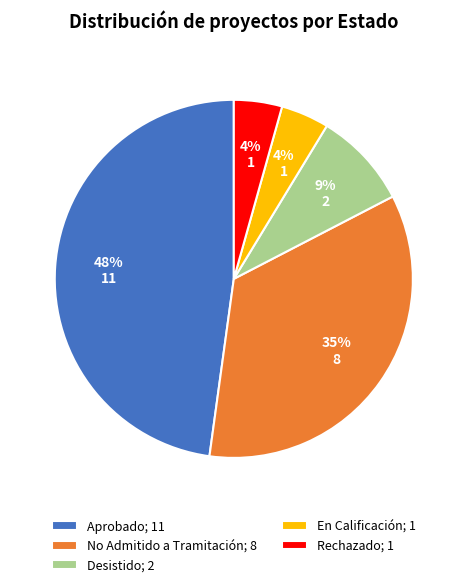

Combined, do En Calificación; 1 and Rechazado; 1 account for over 50%?

No